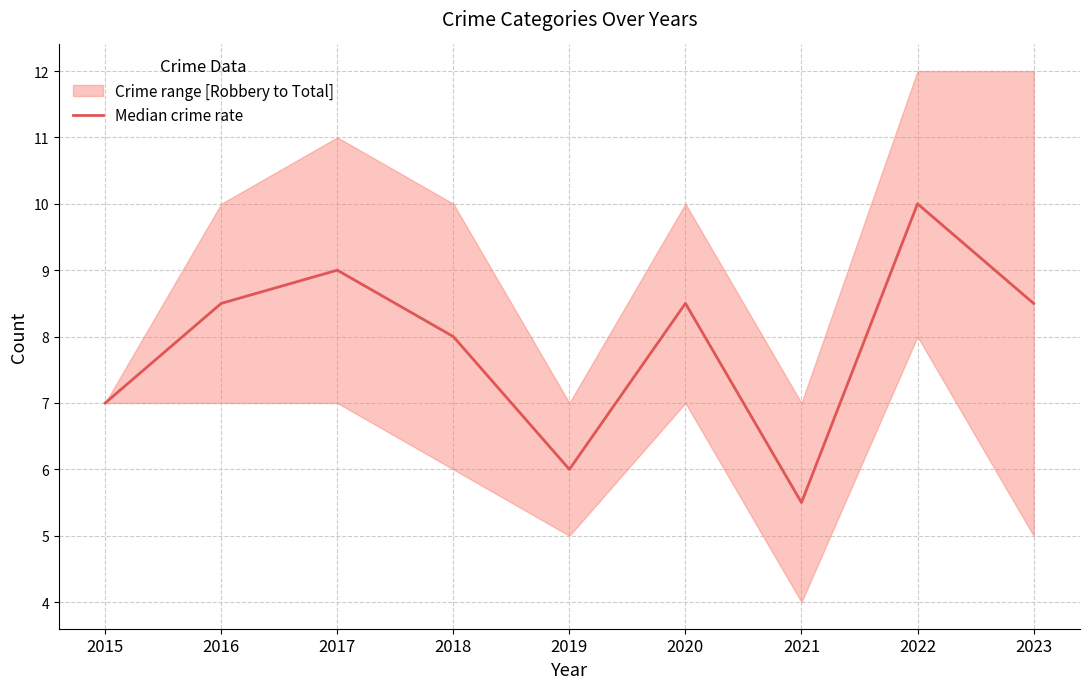

How many data points does each series have?

9